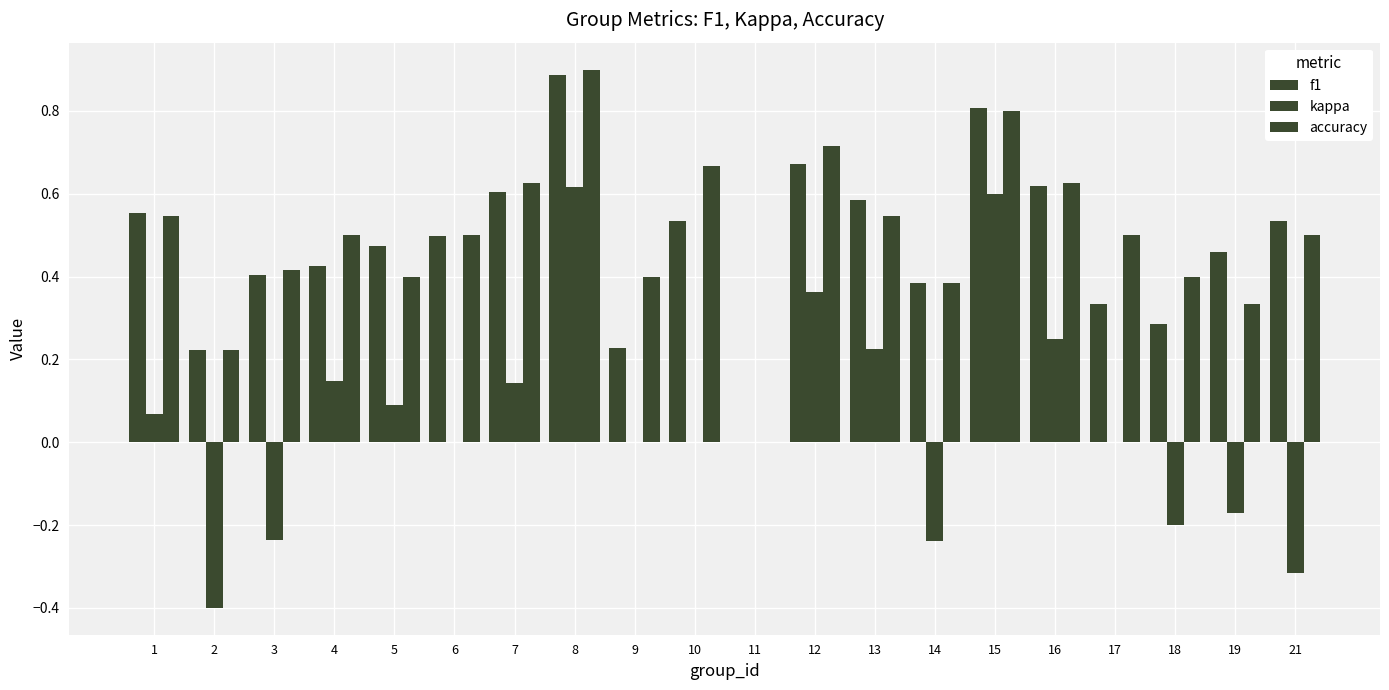

How many categories are shown in the chart?

20